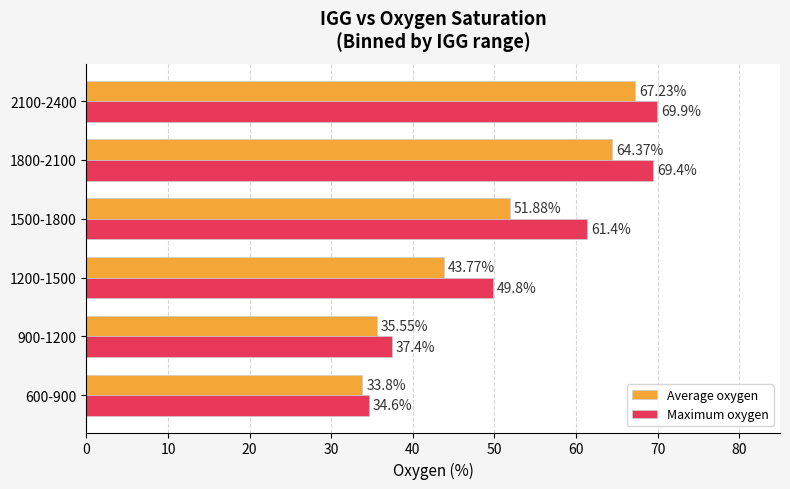

List the labels in order of Average oxygen value, largest first.

2100-2400, 1800-2100, 1500-1800, 1200-1500, 900-1200, 600-900